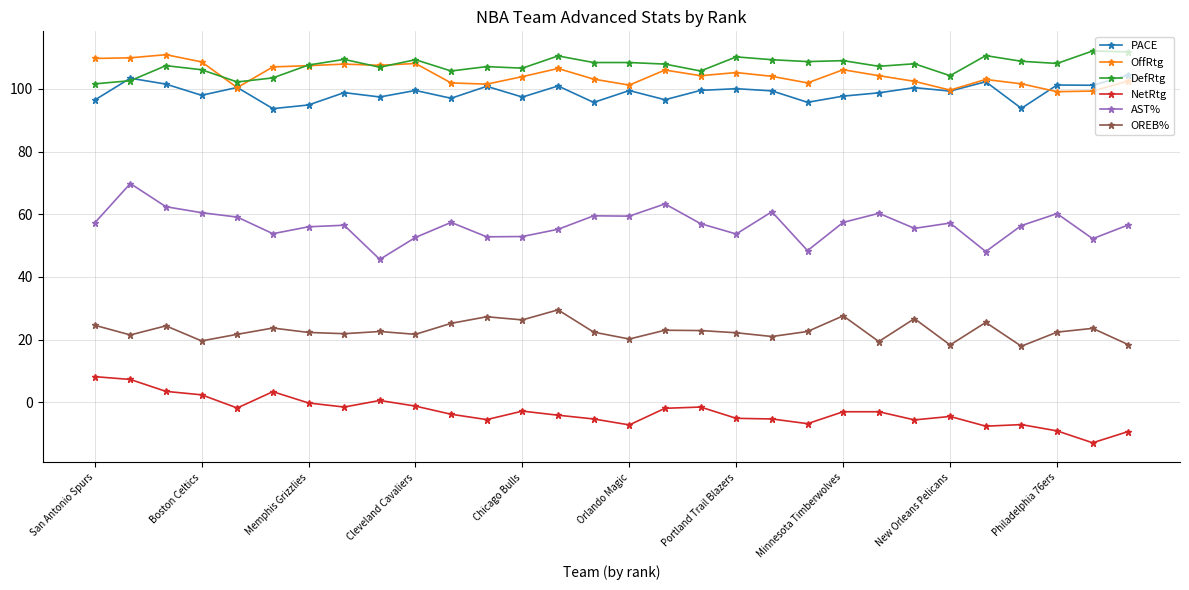

In OREB%, how many points are lower than both neighbors (excluding endpoints)?

10